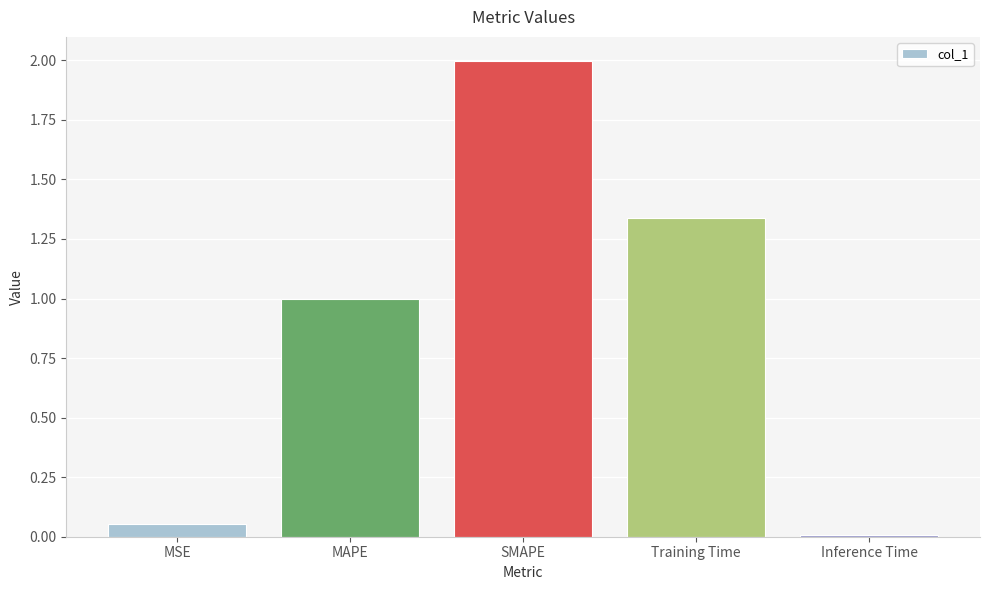

List the labels in order of value, smallest first.

Inference Time, MSE, MAPE, Training Time, SMAPE